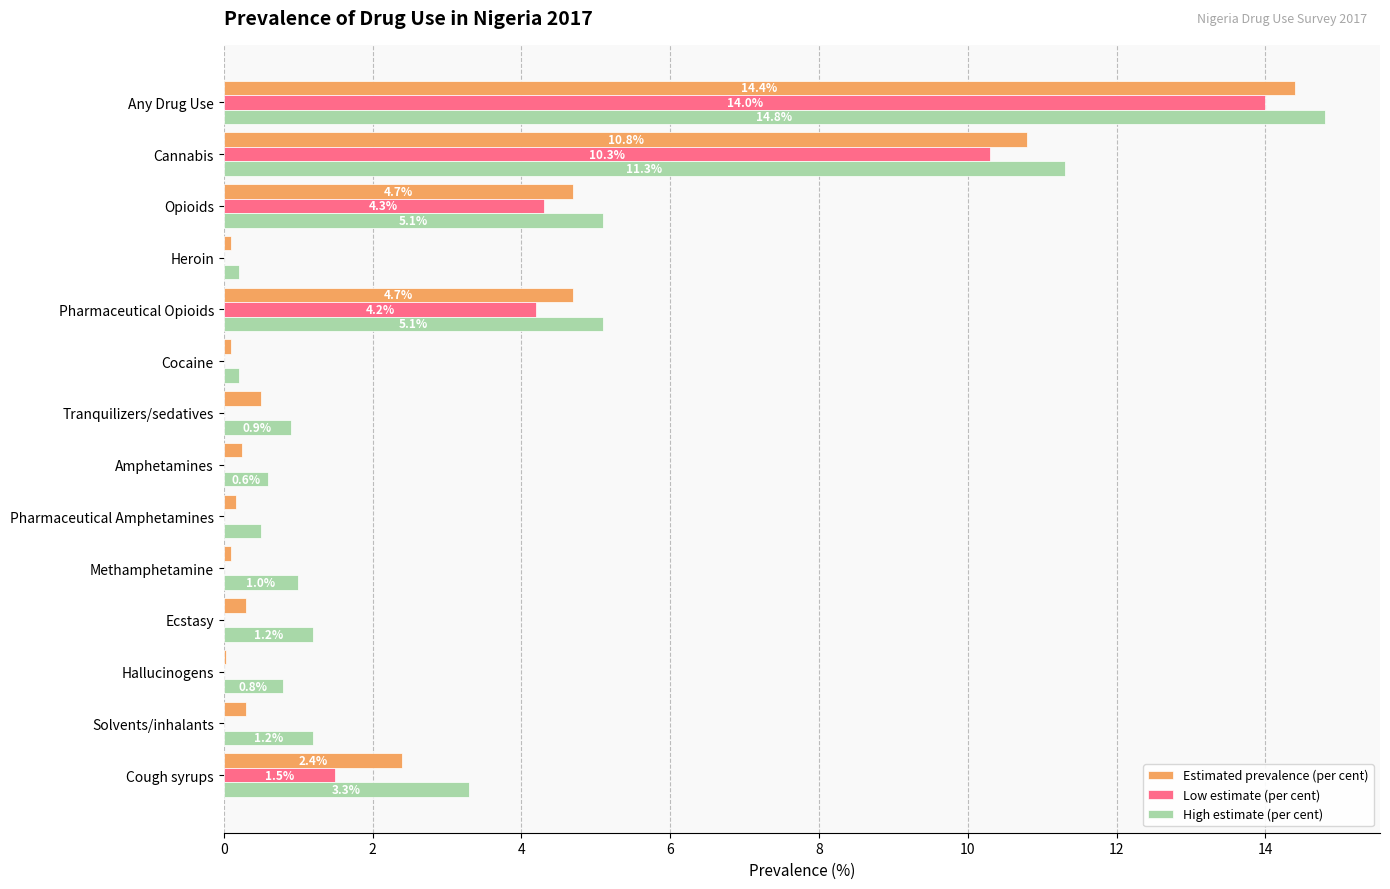

Between Cannabis and Cocaine, which series saw the biggest shift?

High estimate (per cent)